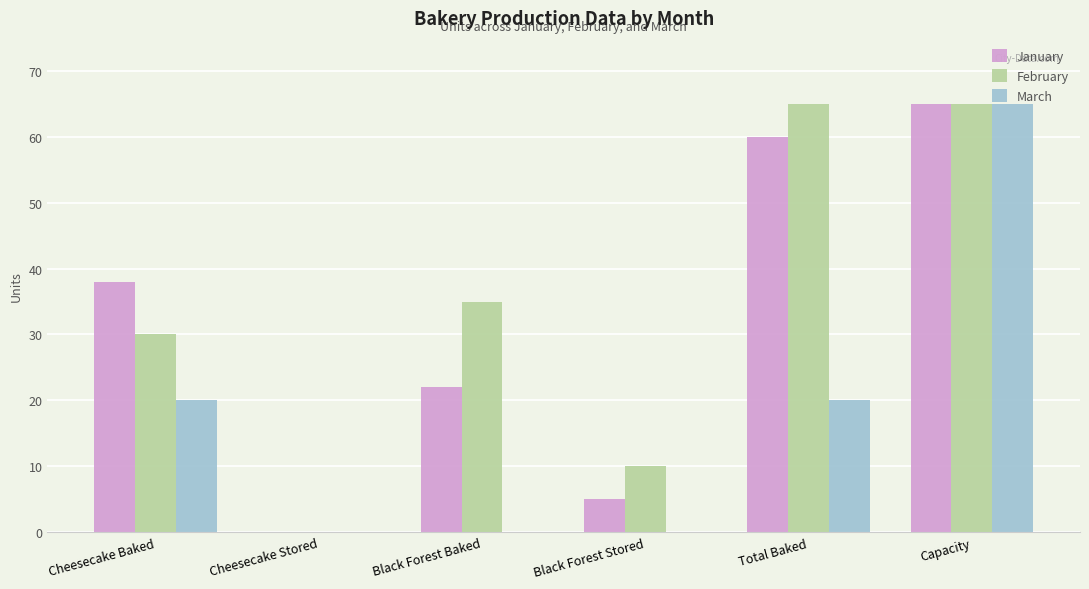

What is the sum of the January values at Total Baked and Capacity?

125